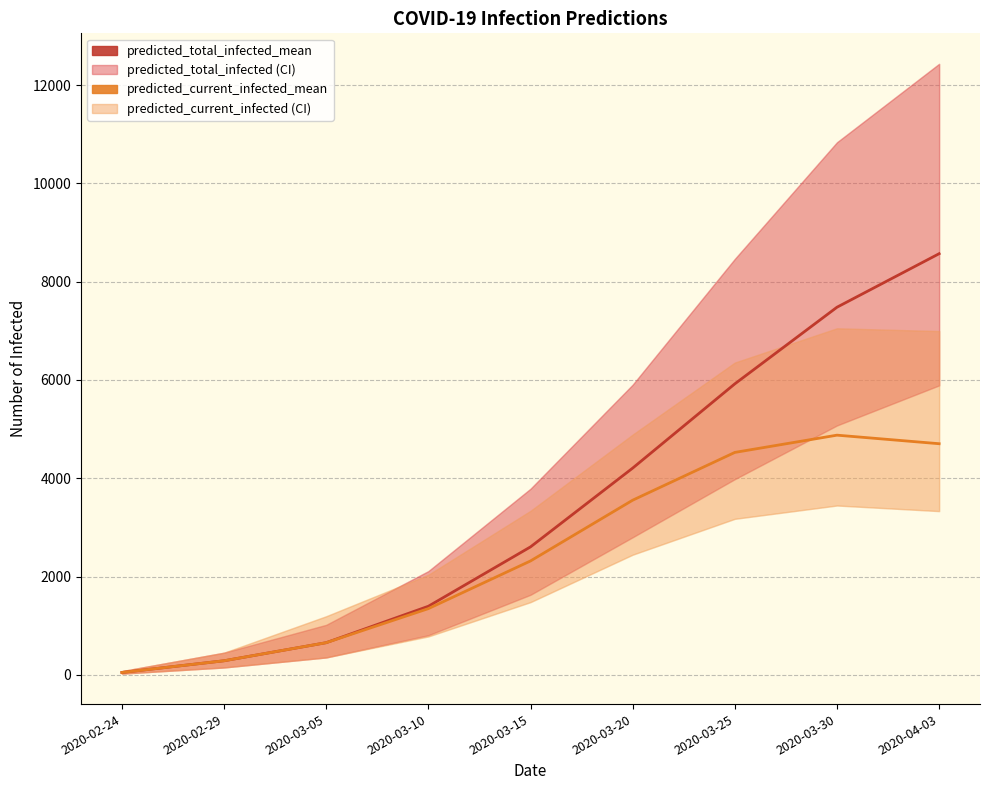

What is the value of the predicted_current_infected_mean point at the 8th from the left?

4876